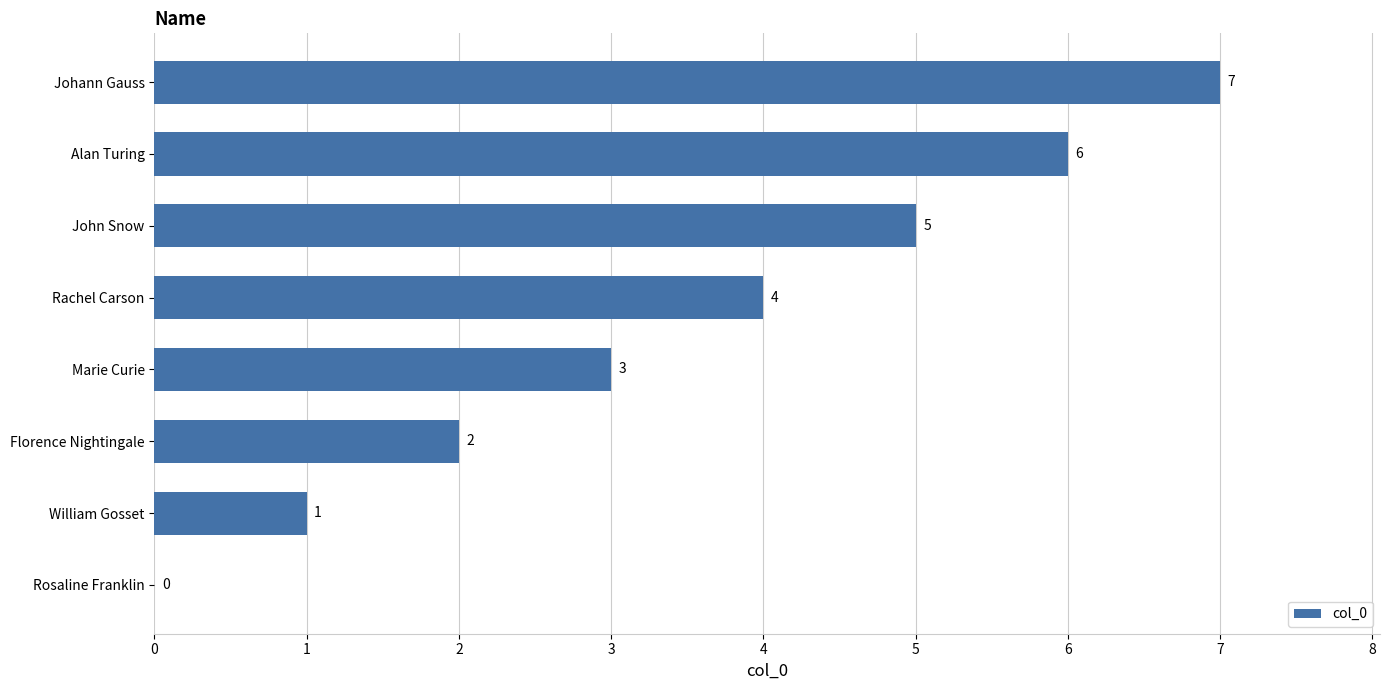

The value at Alan Turing is 11. True or false?

False